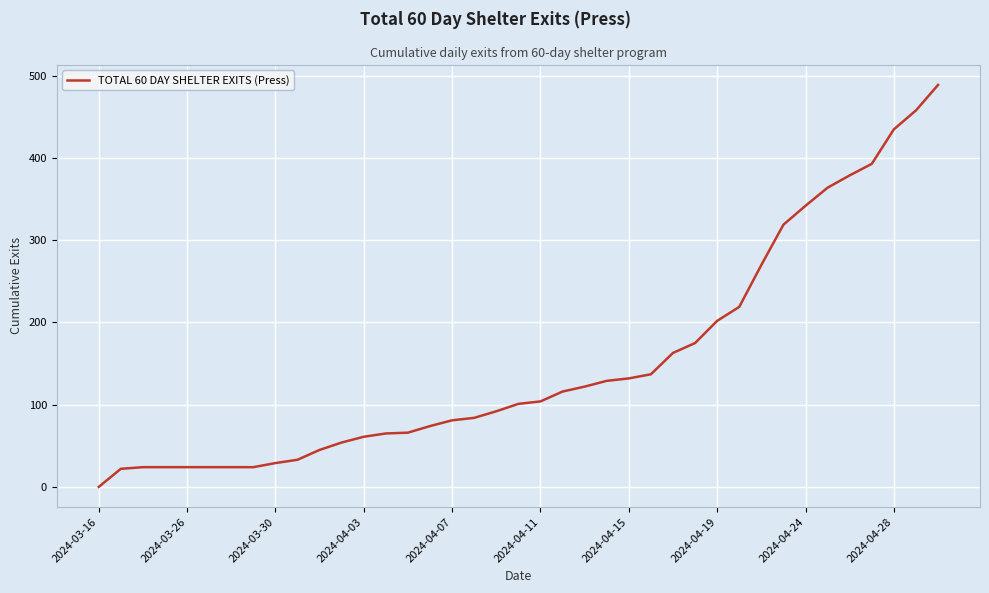

What is the difference between the maximum and minimum values?

489